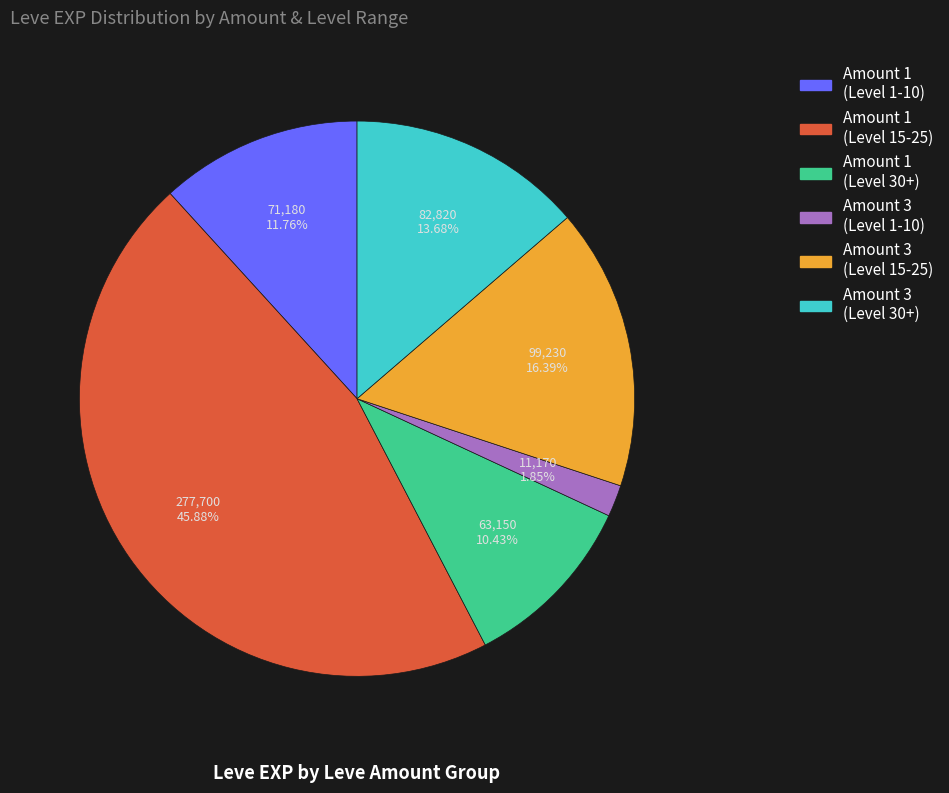

Does any single category account for the majority?

No